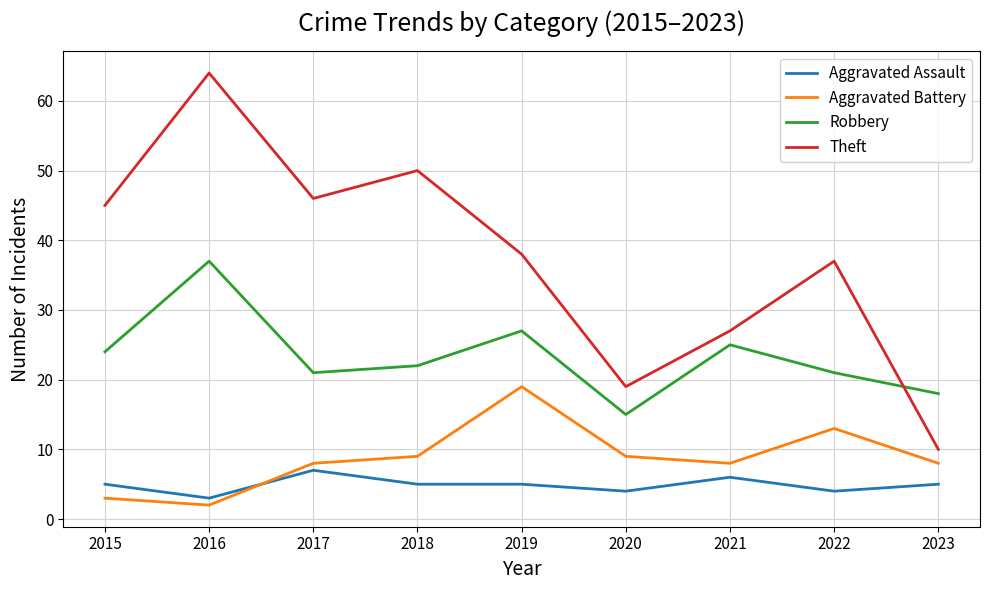

Rank the series by their maximum value, from lowest to highest.

Aggravated Assault, Aggravated Battery, Robbery, Theft